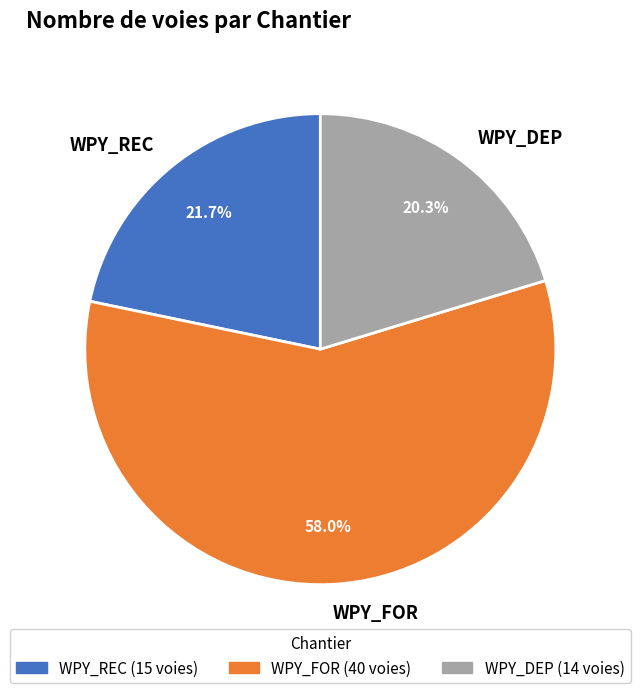

Rank the categories by value from highest to lowest.

WPY_FOR, WPY_REC, WPY_DEP